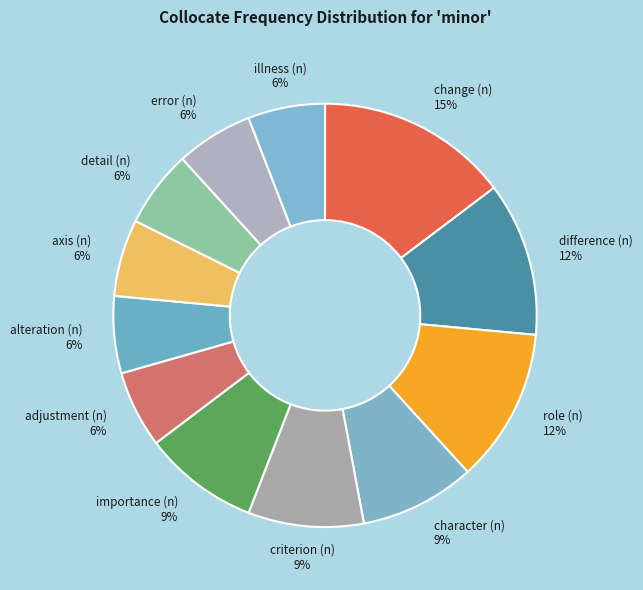

Count the number of slices in the pie.

12